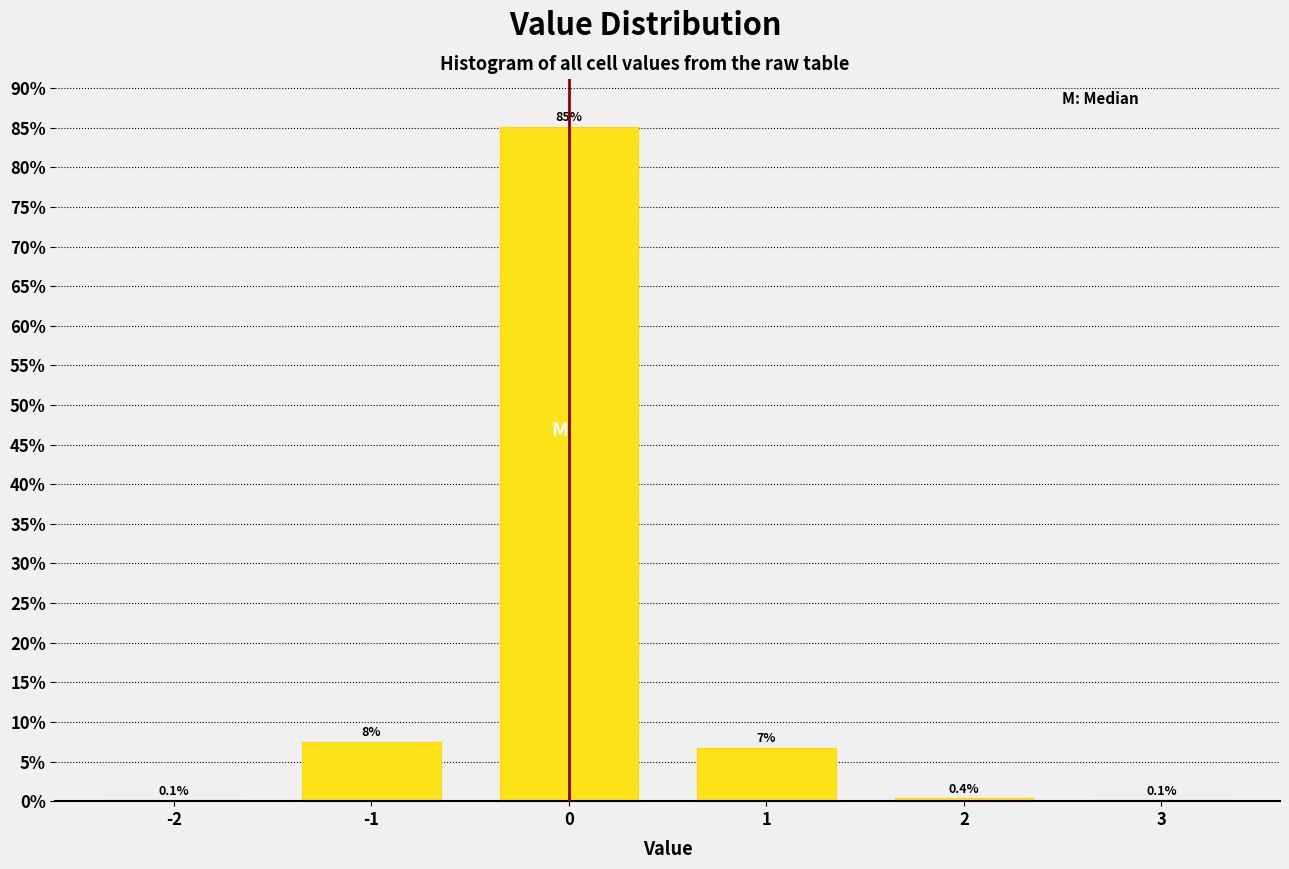

The chart shows a value of 0.4 at 2. True or false?

True